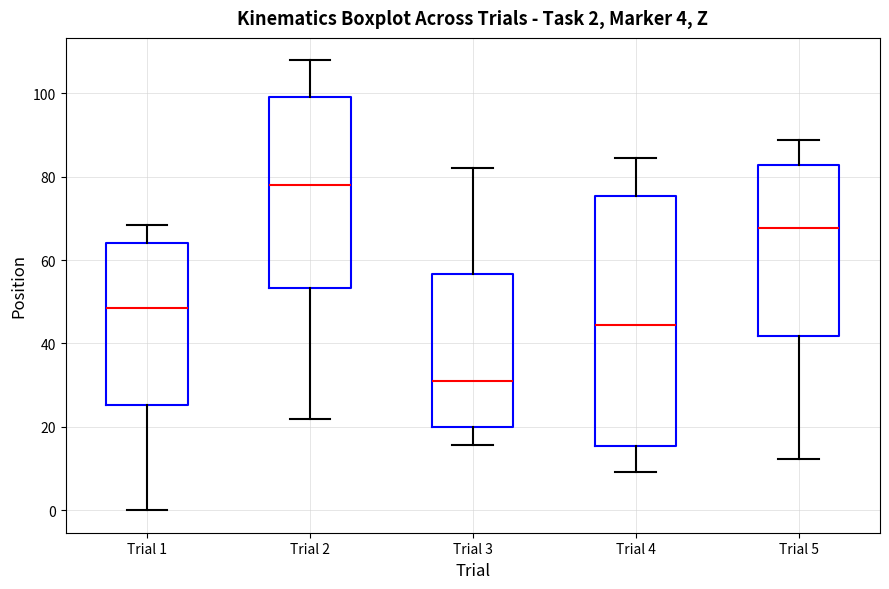

Which box's median line is the highest?

Trial 2